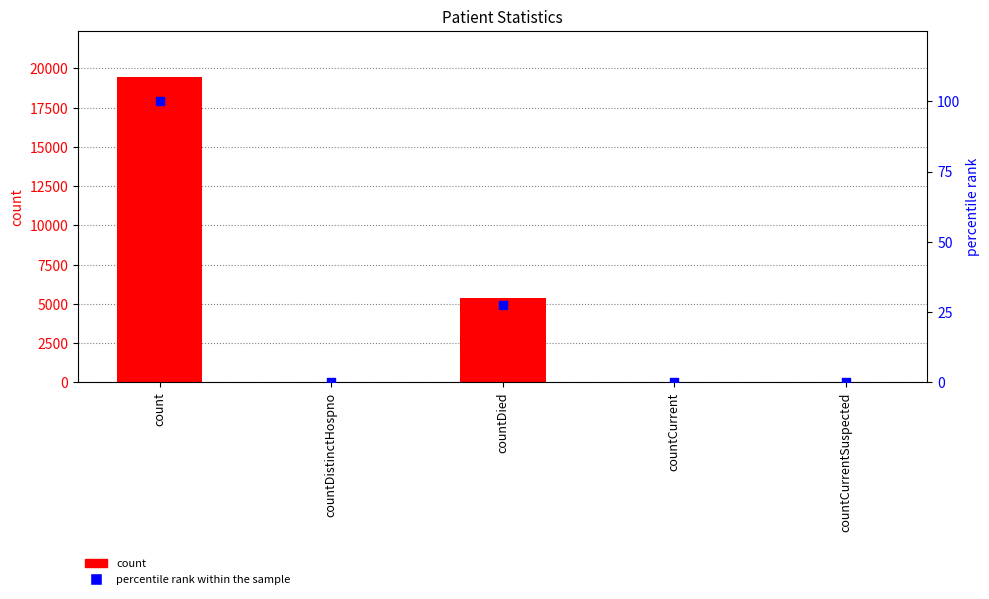

Which series has the largest total across all categories?

count